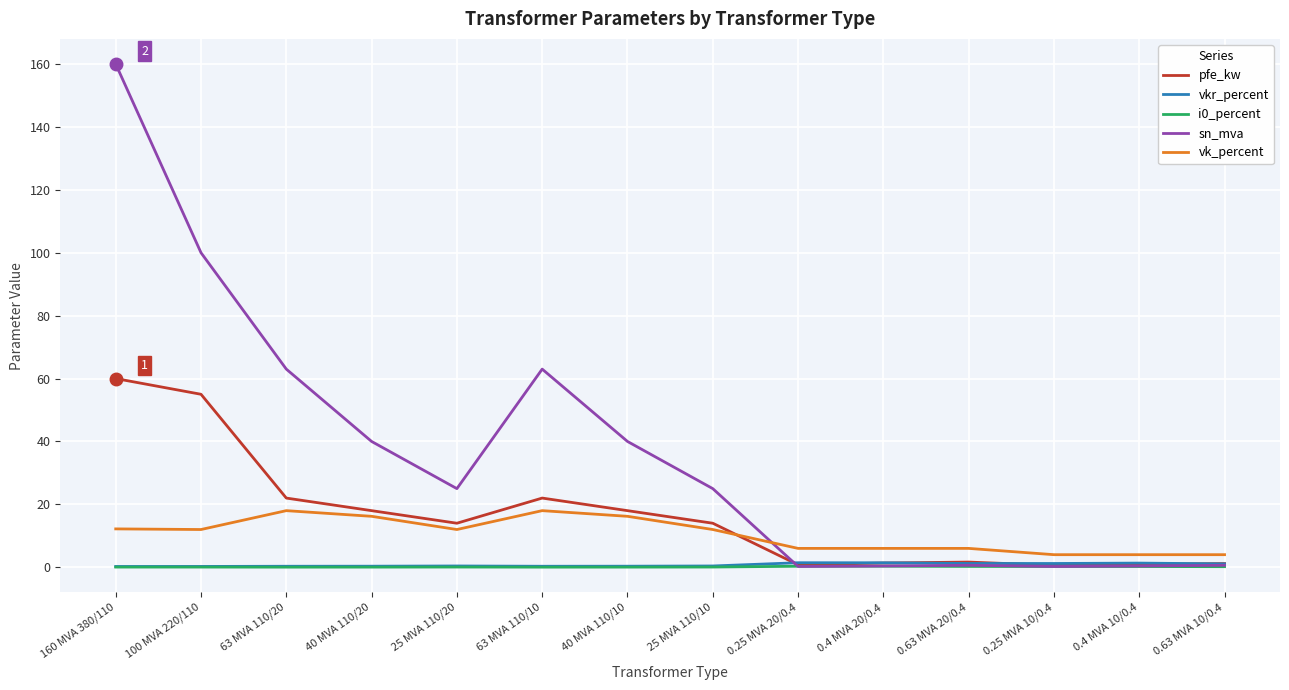

Which label corresponds to the largest value in the chart?

160 MVA 380/110